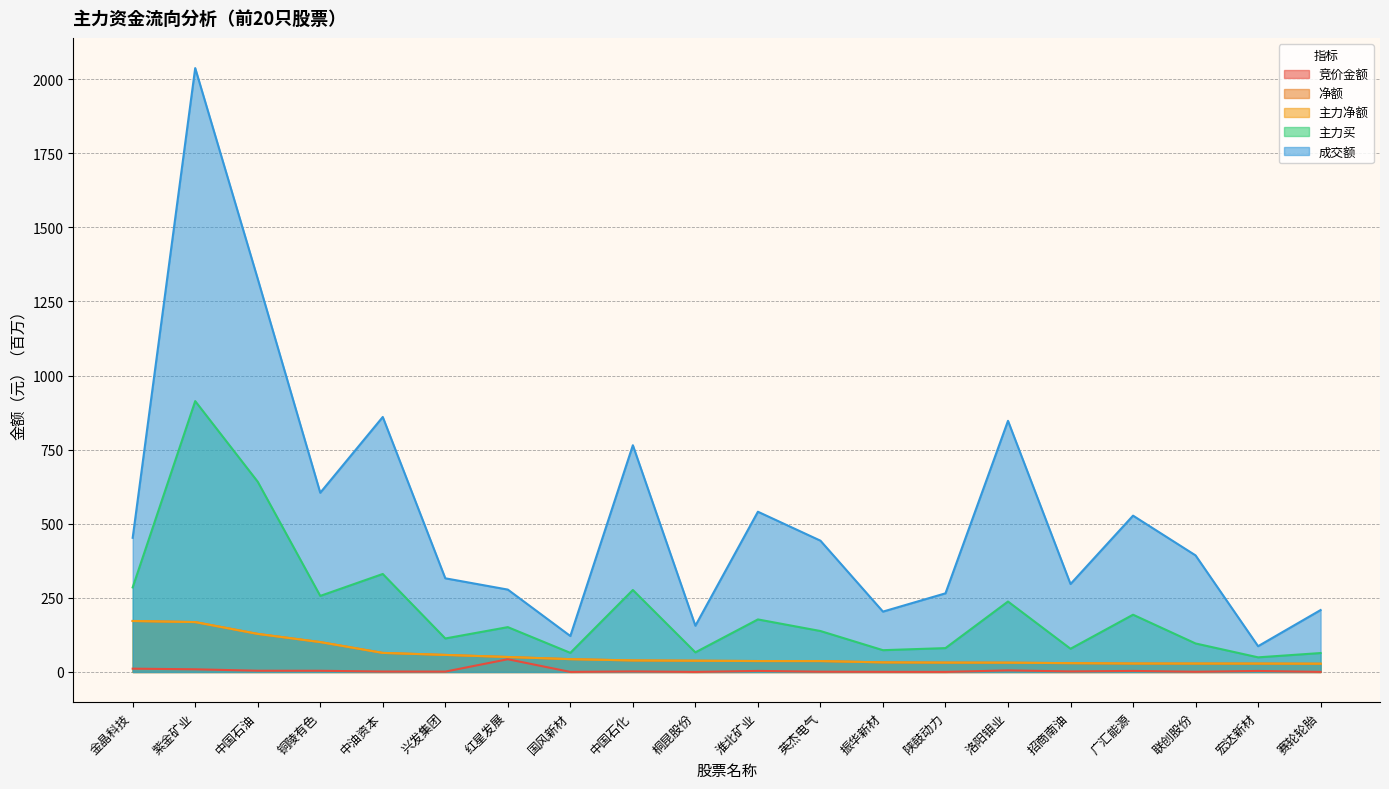

What are all the series names shown in the legend?

竞价金额, 净额, 主力净额, 主力买, 成交额